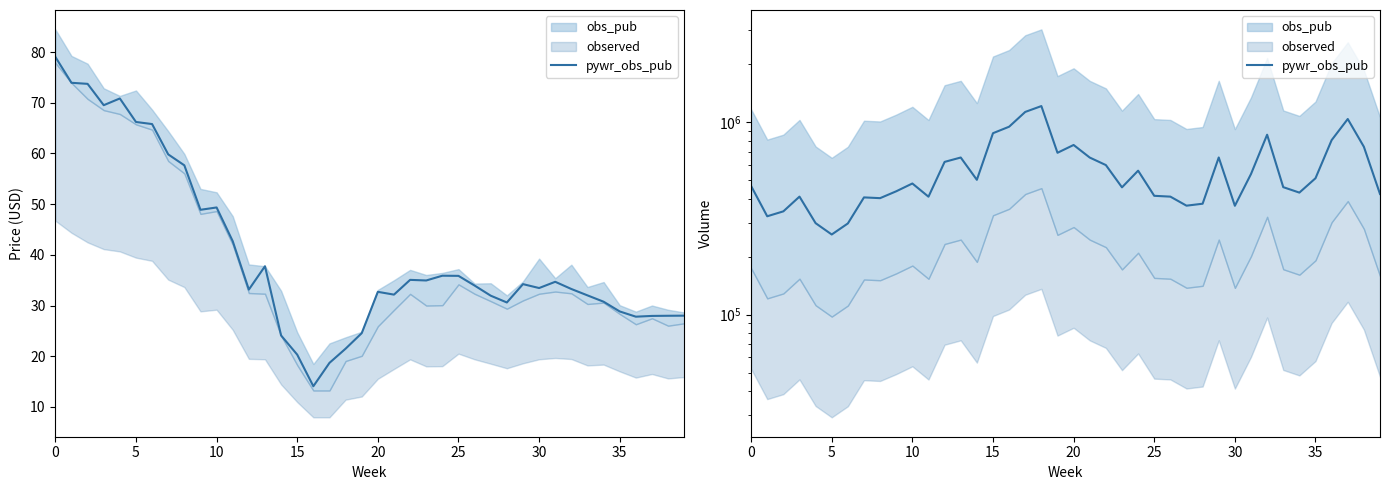

What value does the data have at 30?

297080